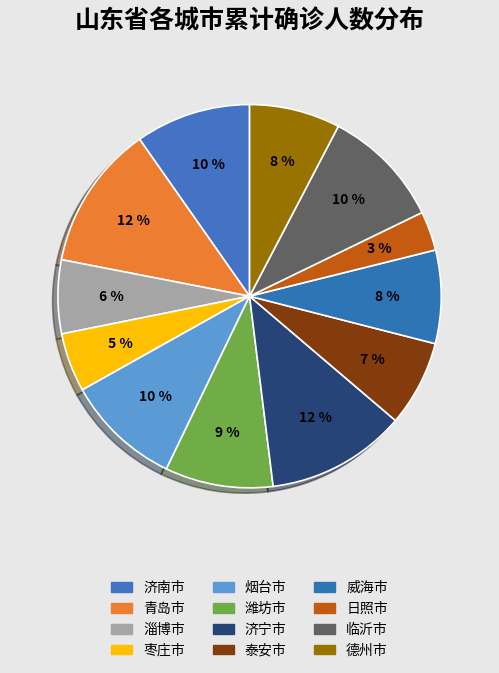

What is the largest slice in the pie chart?

青岛市